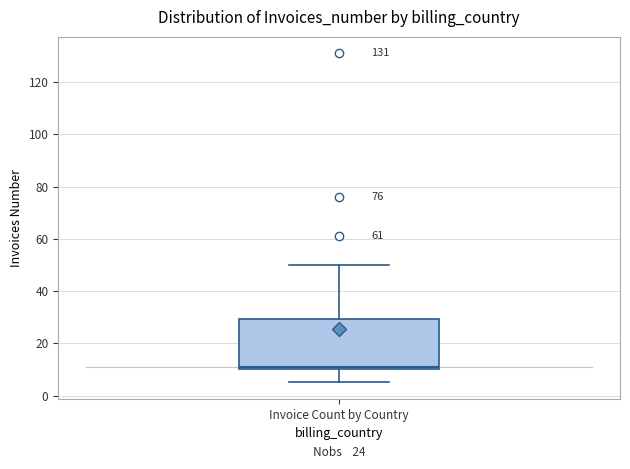

Transcribe this box plot: give where the median line is, the range the box spans, and where the two whiskers end, as read against the y-axis. The values are not printed on the chart, so give them approximately, as read against the axis.

median 12, box 10 to 30, whiskers 6 to 50